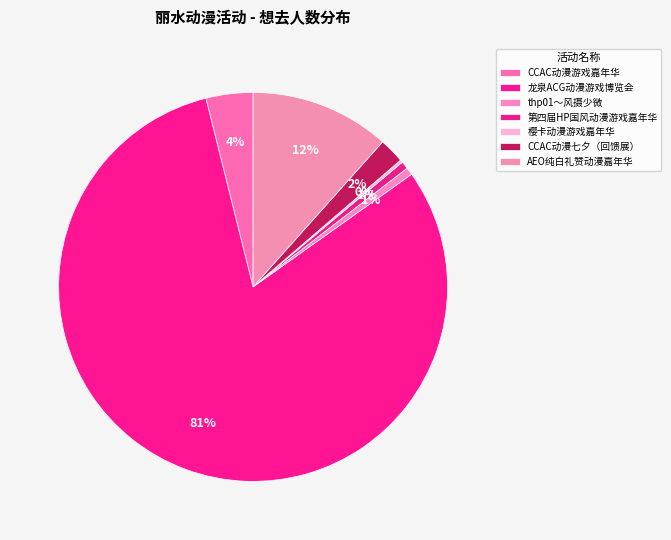

To the nearest percent, what is the difference between the CCAC动漫七夕（回馈展） and 樱卡动漫游戏嘉年华 slice percentages?

2%